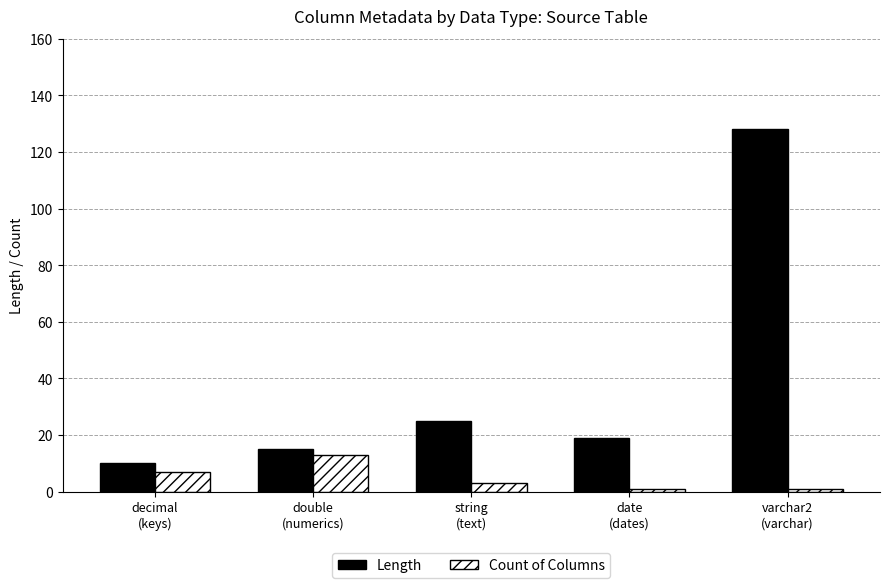

Which series changed the most between double
(numerics) and varchar2
(varchar)?

Length